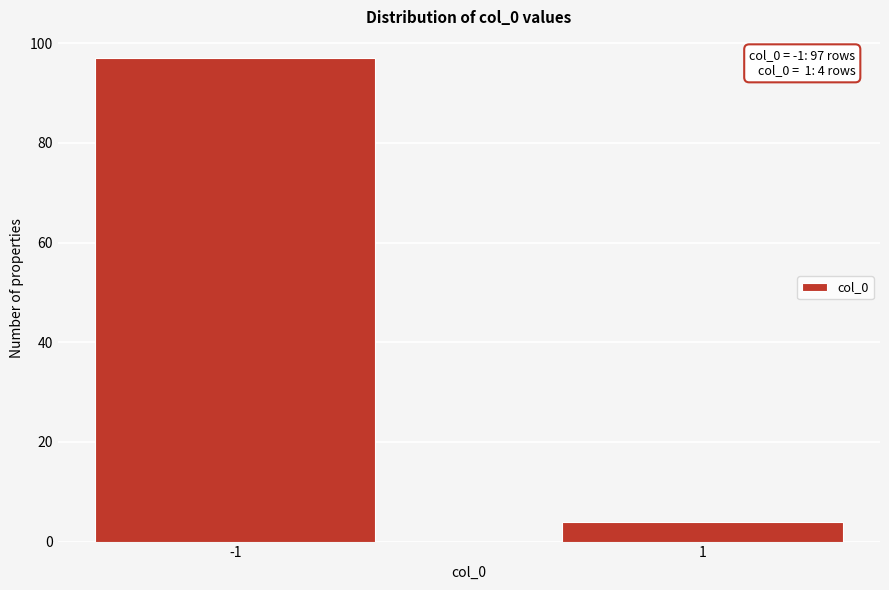

Reading right to left, transcribe all the data shown in this chart.

4	97